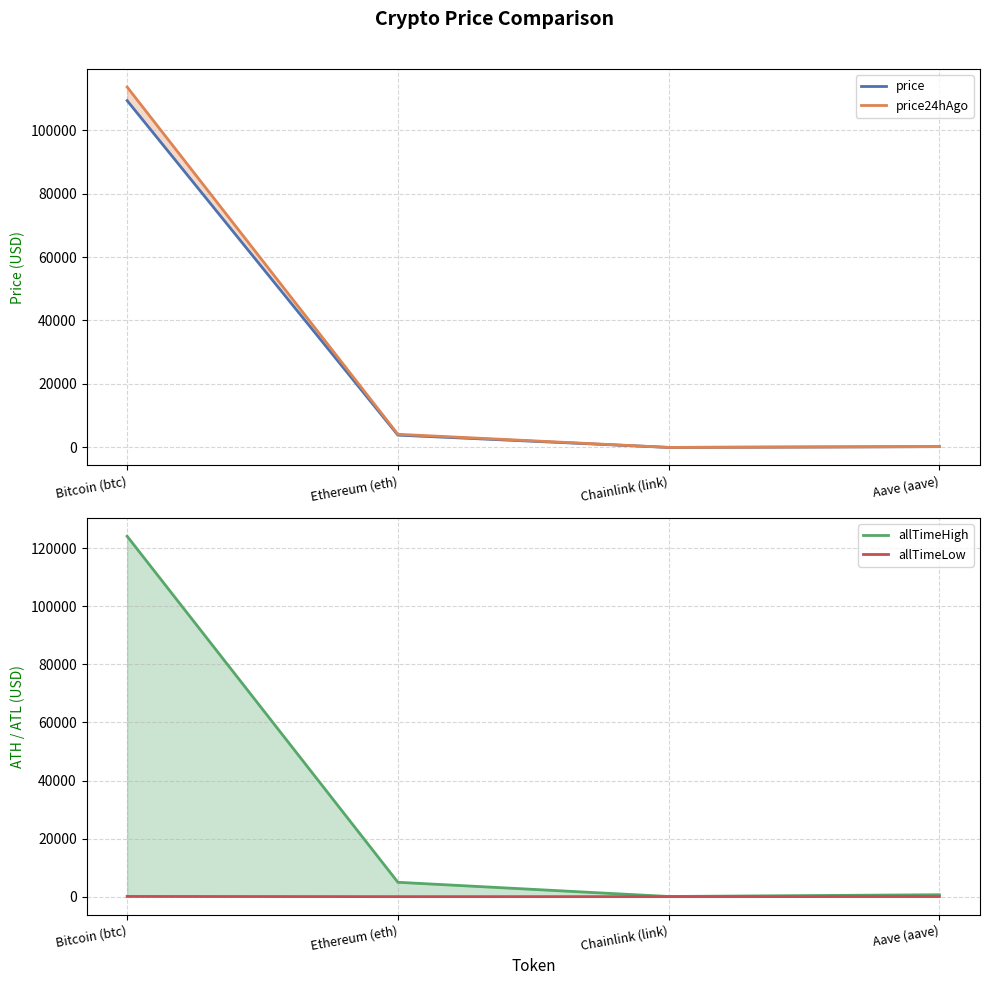

Reading right to left, transcribe all the data shown in this chart.

price: 262.2	20.4	3894.8	109259.0
price24hAgo: 278.6	21.8	4160.4	113546.0
allTimeHigh: 661.7	52.7	4946.1	124128.0
allTimeLow: 26.0	0.1	0.4	67.8